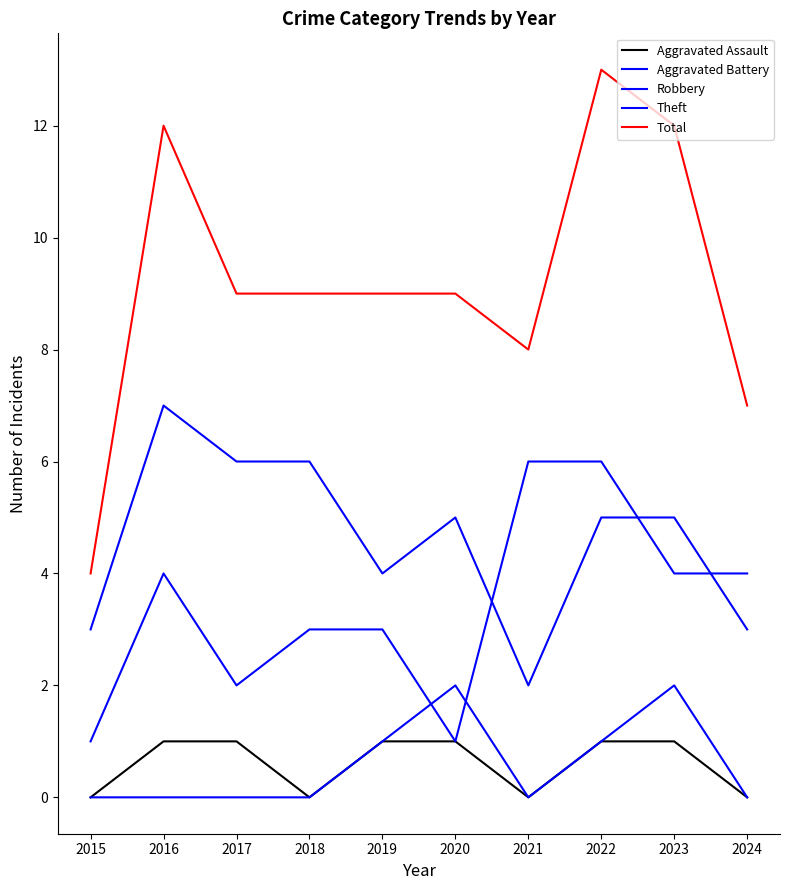

How many Aggravated Battery values are between 0 and 1?

8